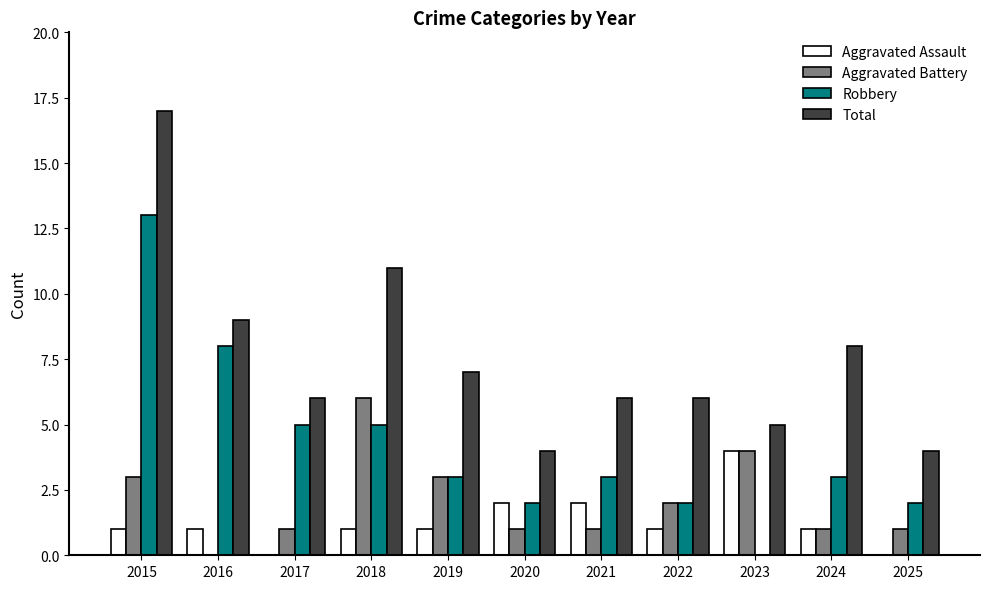

Which category has the highest value in the Aggravated Assault series?

2023